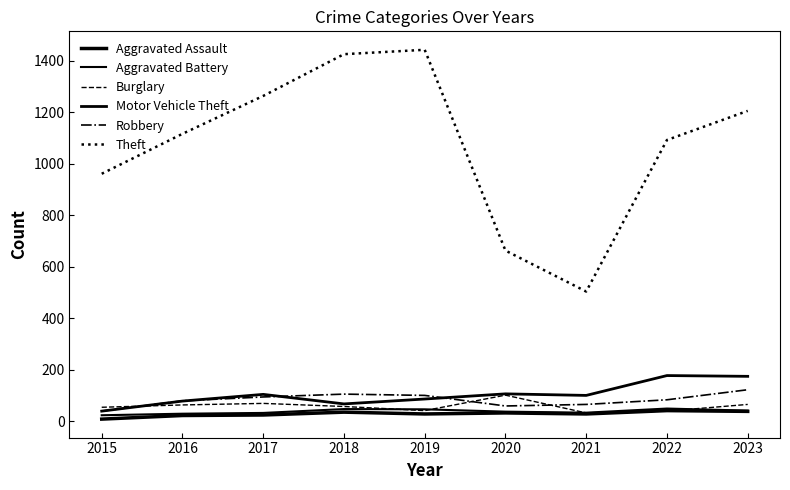

How many interior local valleys does the Aggravated Assault series have?

2